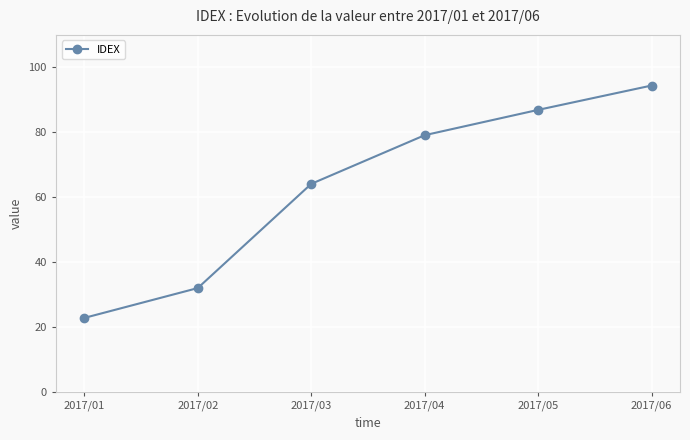

True or false: the data shows 36.6 at 2017/04.

False